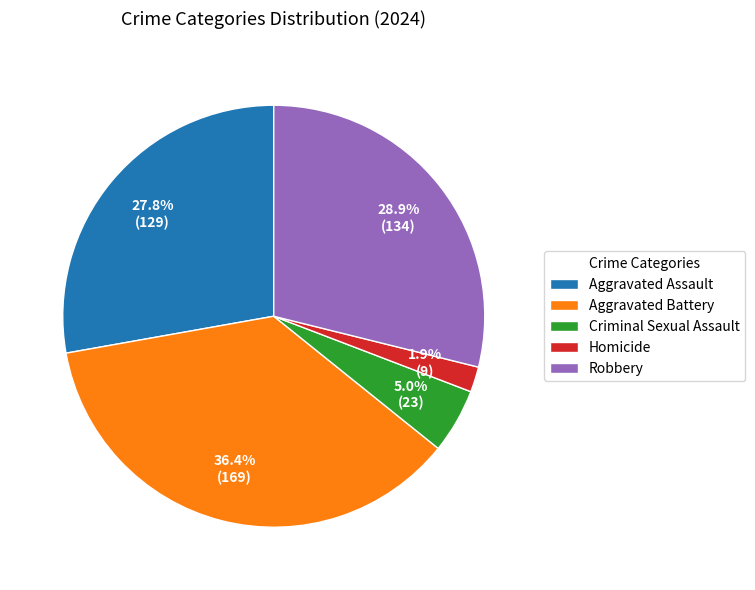

To the nearest percent, what portion does Aggravated Assault represent?

28%